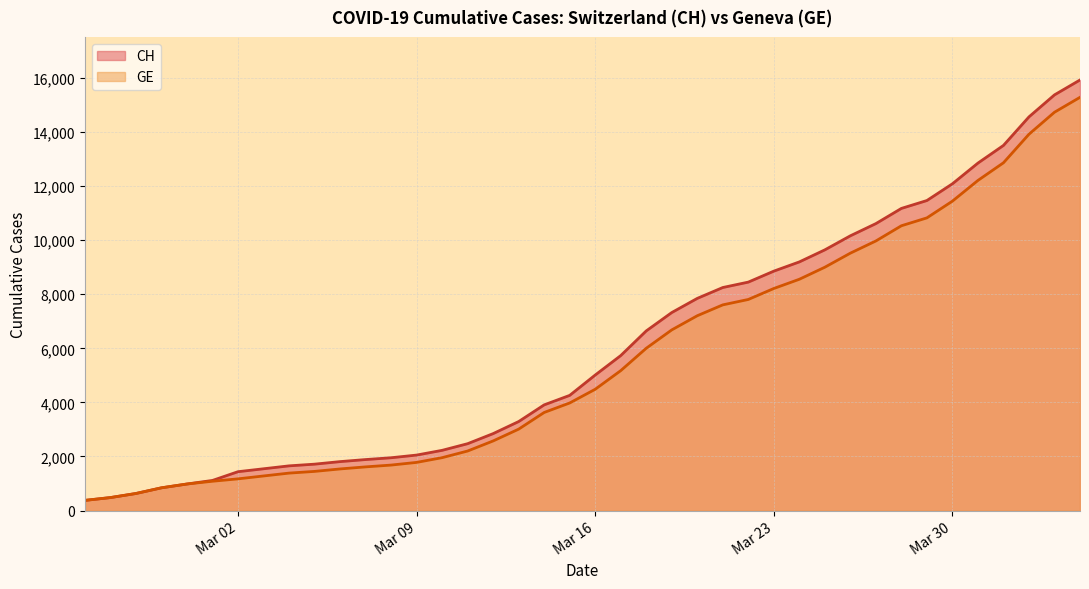

Does the chart display data point markers on the line(s)?

No